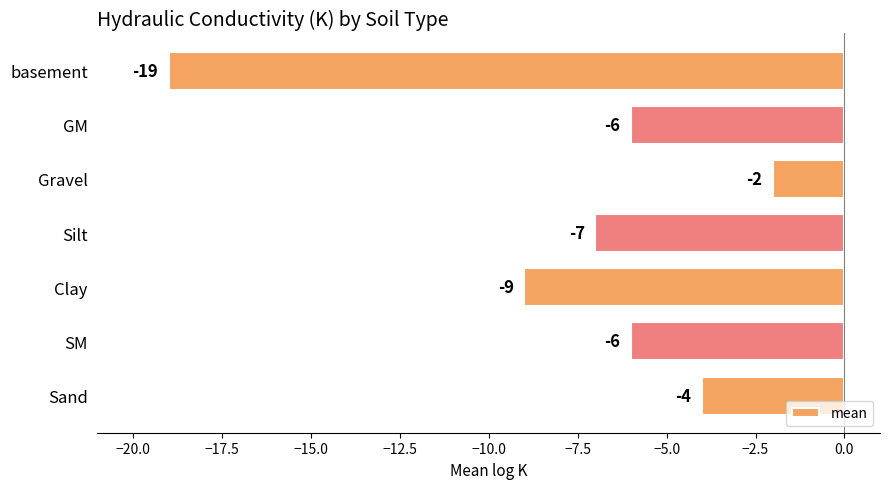

Are the bars grouped side by side (vs. stacked)?

No